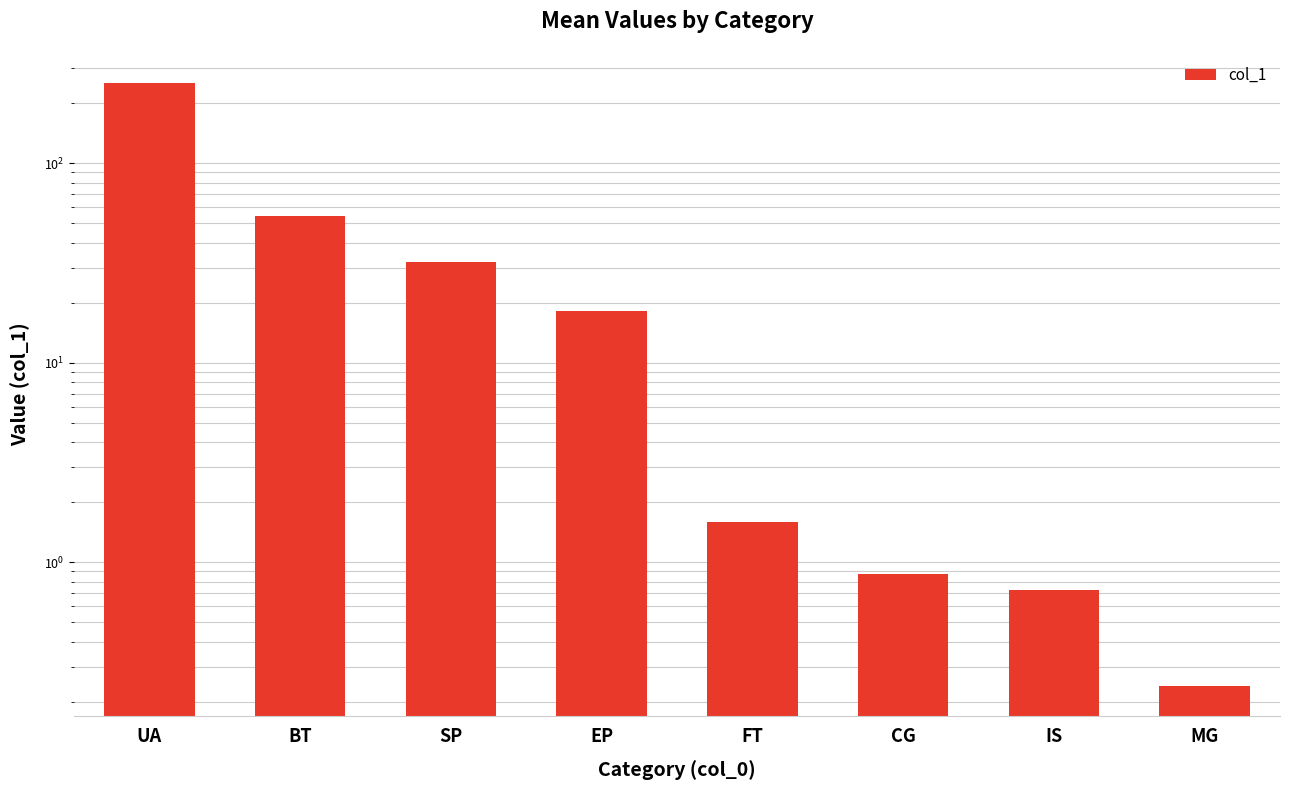

Does the chart contain any negative values?

No